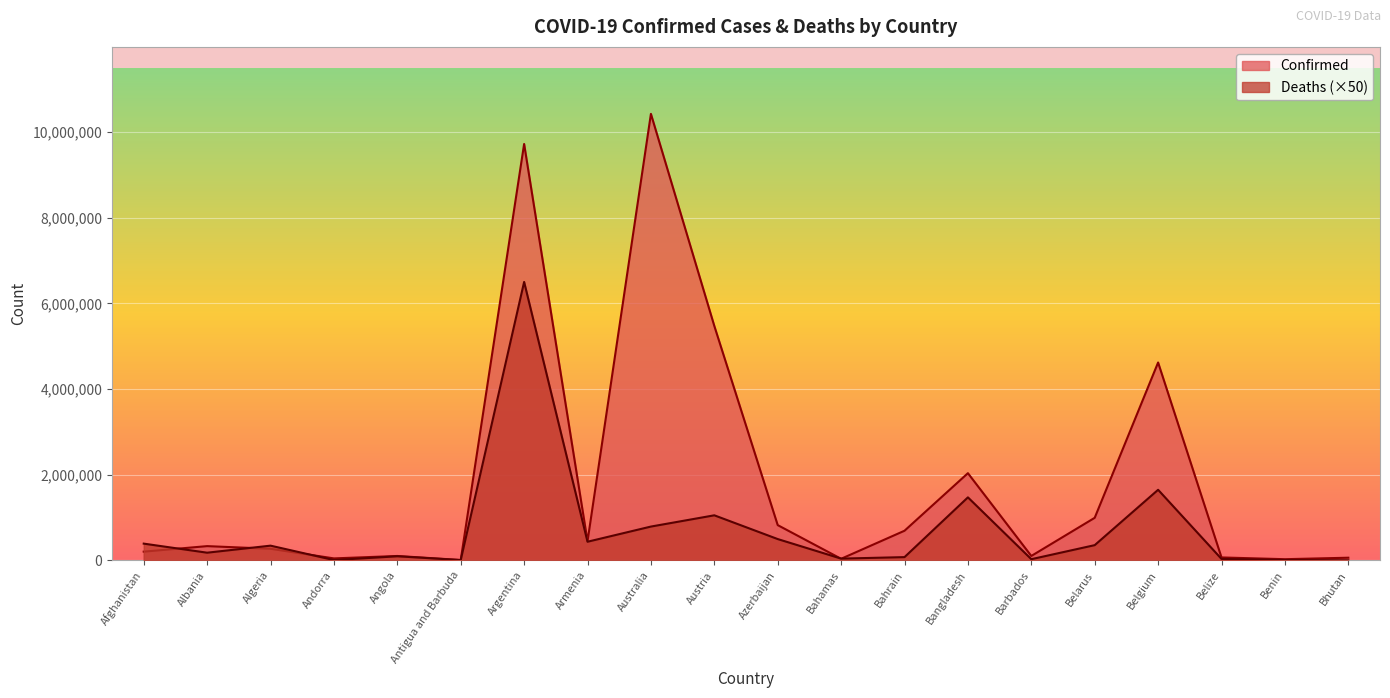

Between Belarus and Bhutan, which is larger?

Belarus